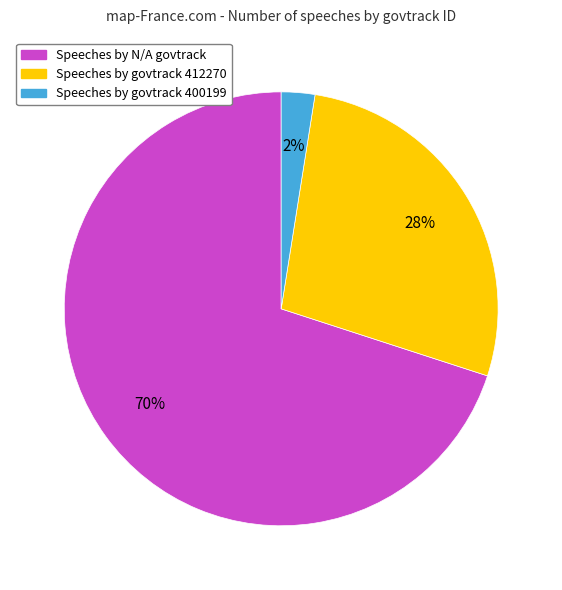

What is the majority slice?

Speeches by N/A govtrack